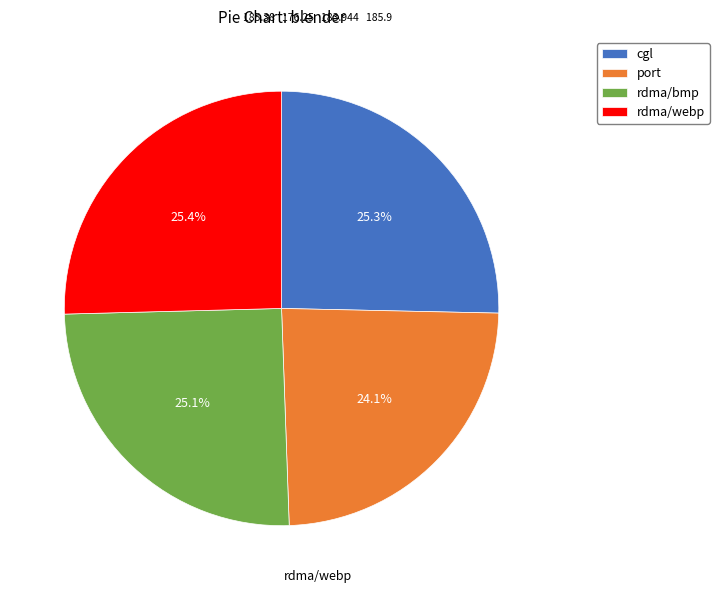

Do cgl and rdma/webp together represent more than half of the pie?

Yes